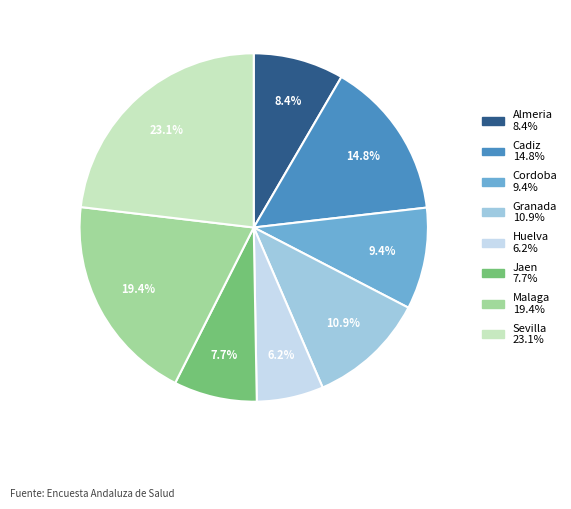

Is it true that Cordoba is 15% of the pie?

False